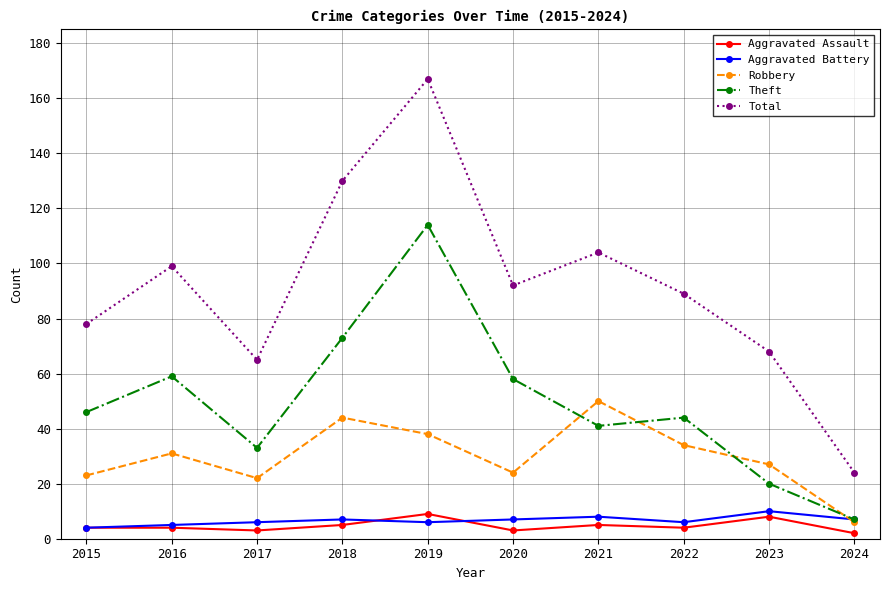

At which label does Total first exceed 92?

2016